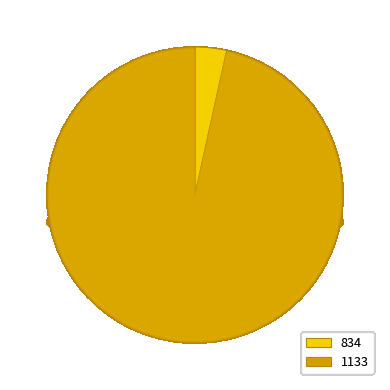

Combined, do 834 and 1133 account for over 50%?

Yes